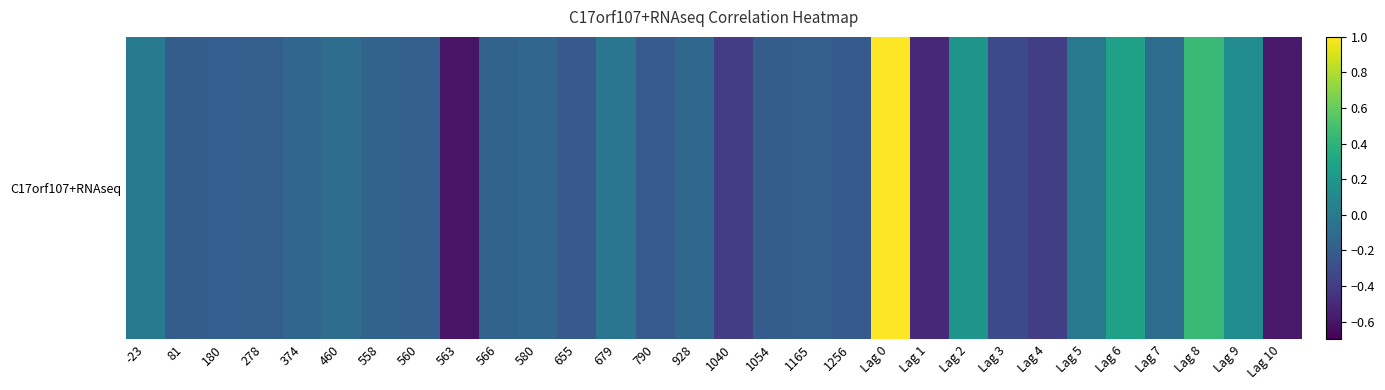

How many series are shown in this chart?

1